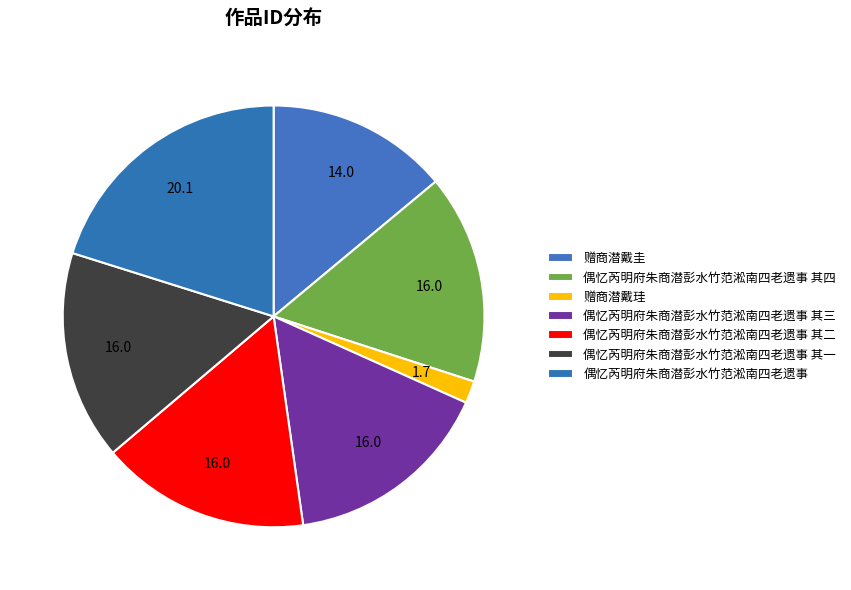

To the nearest percent, what percentage of the pie is 偶忆芮明府朱商潜彭水竹范淞南四老遗事 其三?

16%